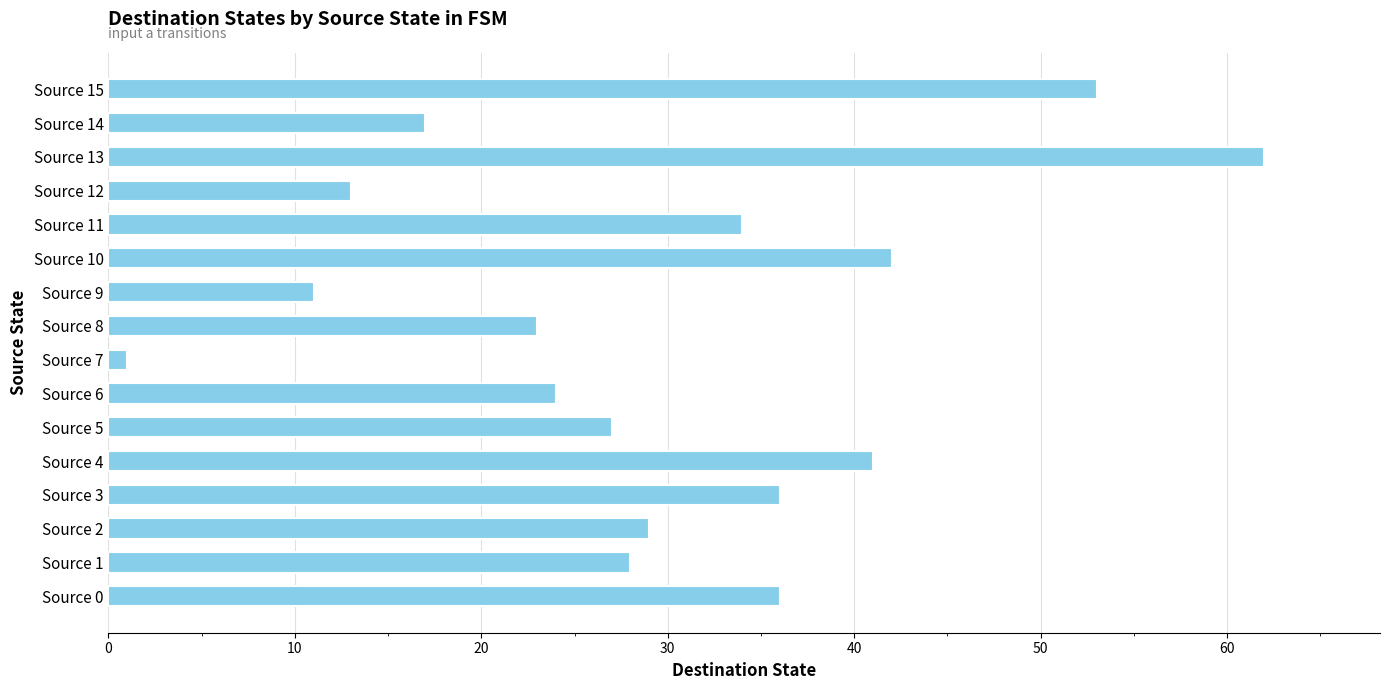

Which label corresponds to the largest value in the chart?

Source 13